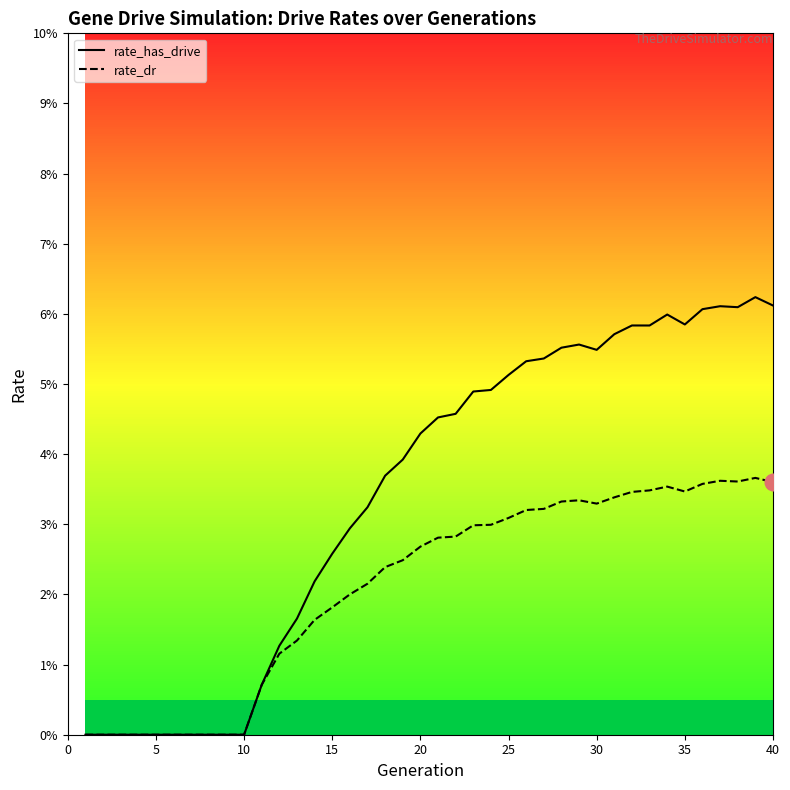

Reading left to right, list all the values displayed in this chart.

rate_has_drive: 0.0	0.0	0.0	0.0	0.0	0.0	0.0	0.0	0.0	0.0	0.0	0.0	0.0	0.0	0.0	0.0	0.0	0.0	0.0	0.0	0.0	0.0	0.0	0.0	0.1	0.1	0.1	0.1	0.1	0.1	0.1	0.1	0.1	0.1	0.1	0.1	0.1	0.1	0.1	0.1
rate_dr: 0.0	0.0	0.0	0.0	0.0	0.0	0.0	0.0	0.0	0.0	0.0	0.0	0.0	0.0	0.0	0.0	0.0	0.0	0.0	0.0	0.0	0.0	0.0	0.0	0.0	0.0	0.0	0.0	0.0	0.0	0.0	0.0	0.0	0.0	0.0	0.0	0.0	0.0	0.0	0.0